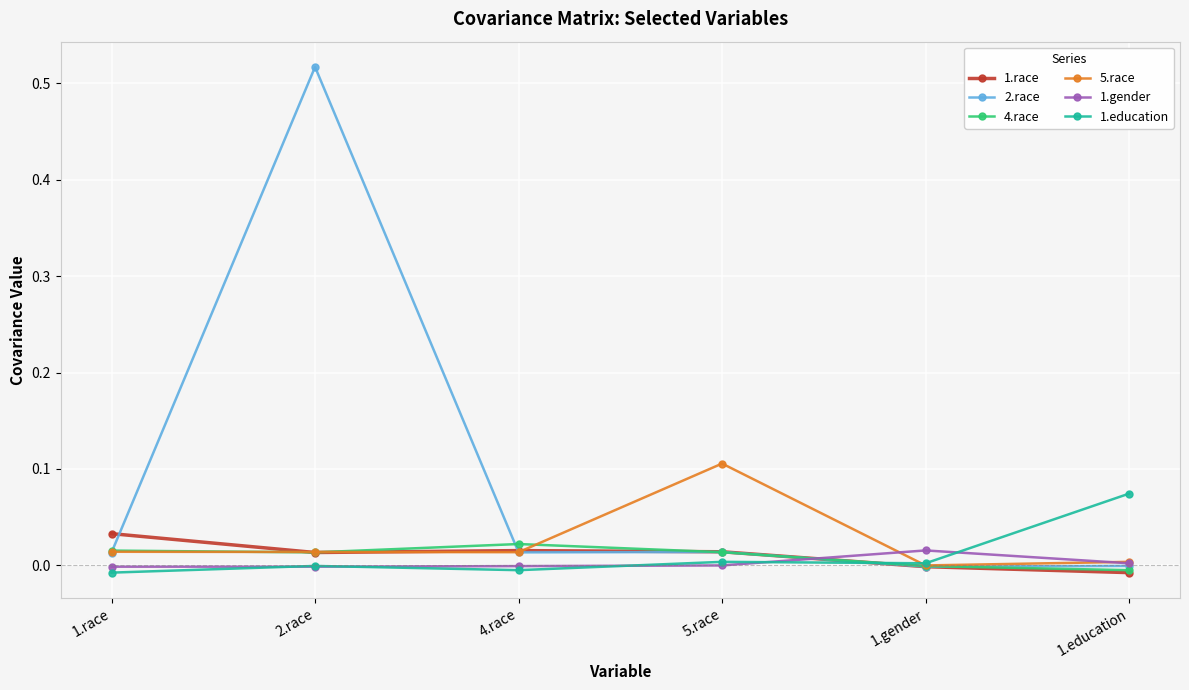

How many distinct data groups are displayed?

6